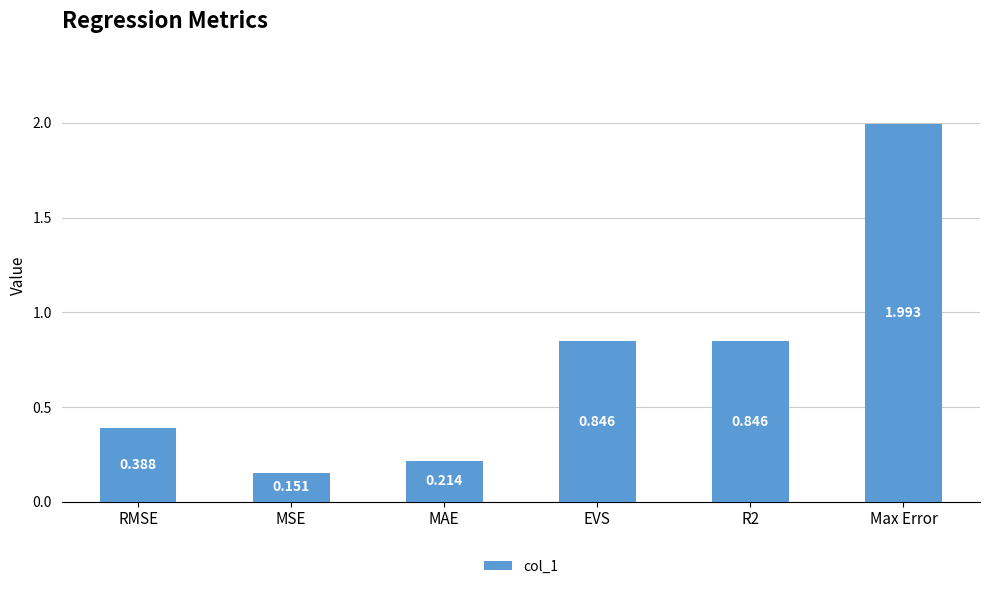

Which has a higher value, MAE or MSE?

MAE